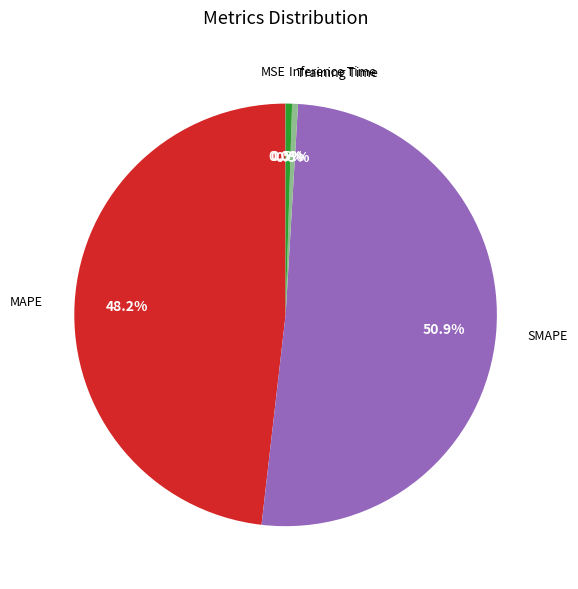

Is there a majority slice in this chart?

Yes